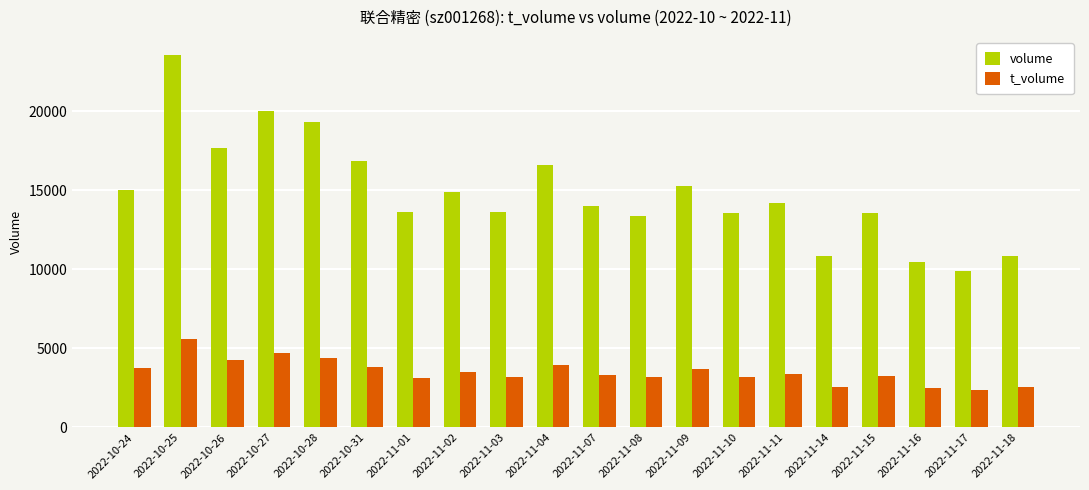

How many bars are there in total?

40